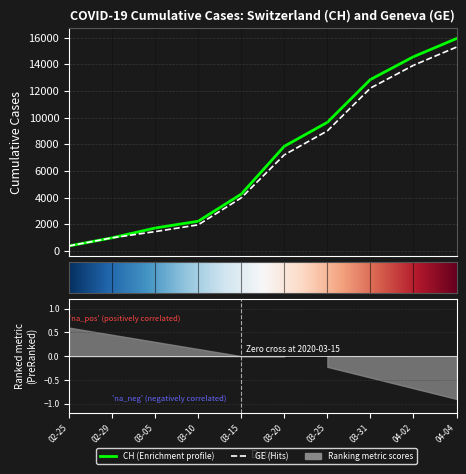

What is the sum of all CH values?

70384